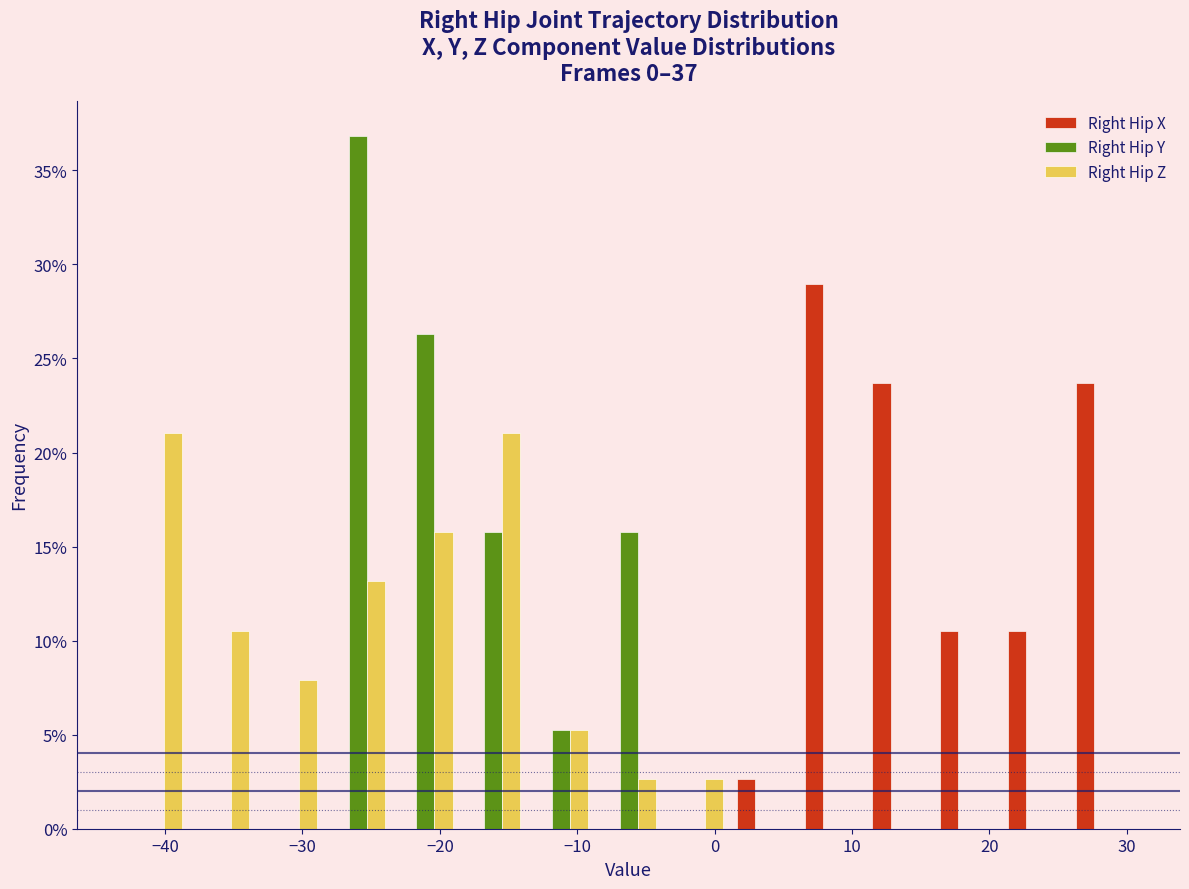

In the Right Hip Y series, which range on the x-axis has the tallest bar?

-28 to -24